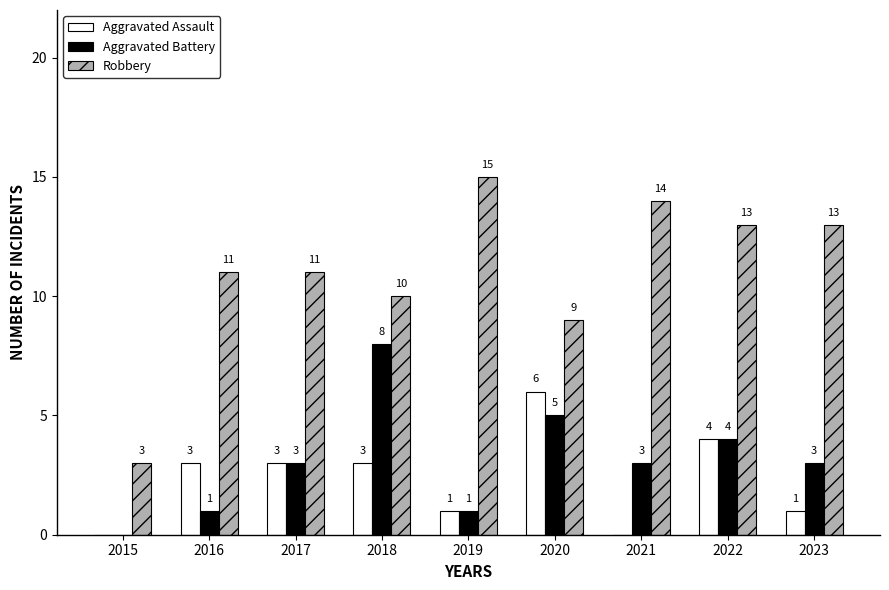

What is the highest value of the Aggravated Battery series?

8